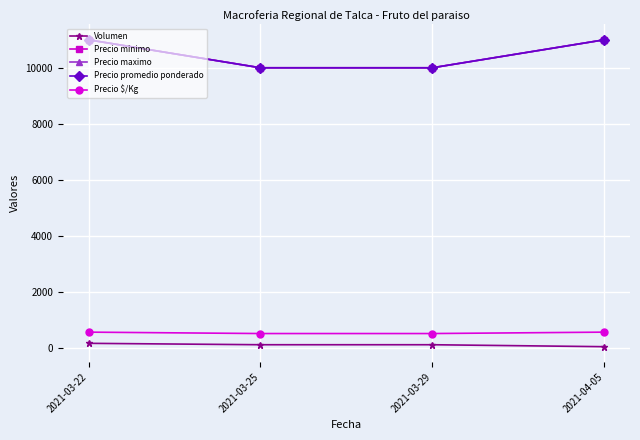

List the labels in order of Precio minimo value, smallest first.

2021-03-25, 2021-03-29, 2021-03-22, 2021-04-05